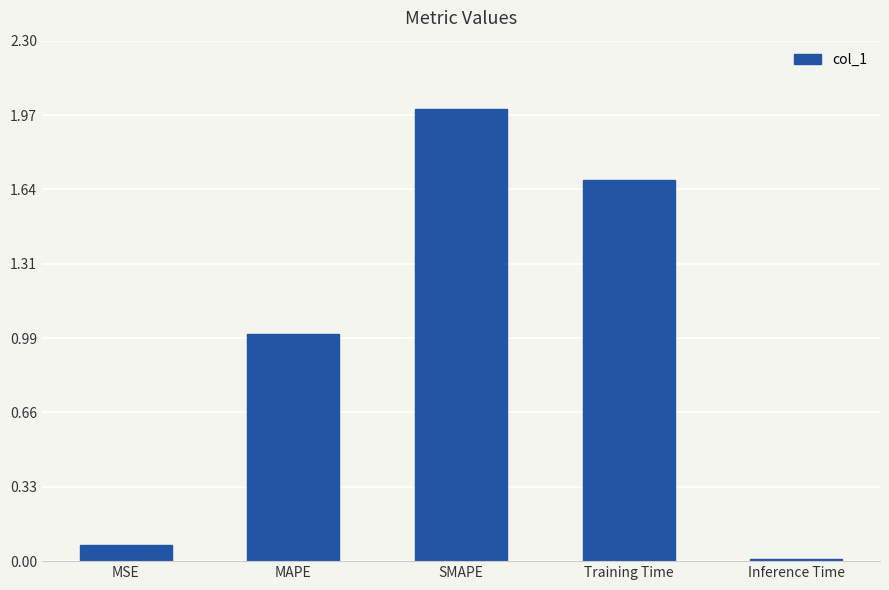

Read the value at Training Time.

1.7